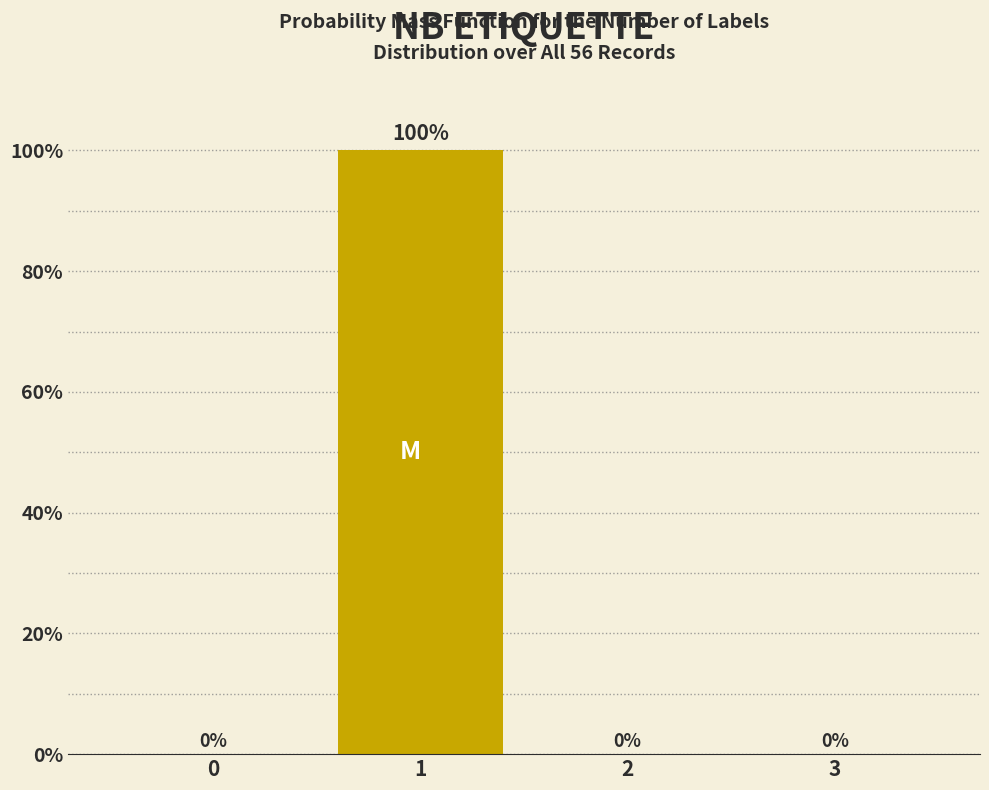

Reading left to right, extract all data points from this chart.

0=0	1=100	2=0	3=0